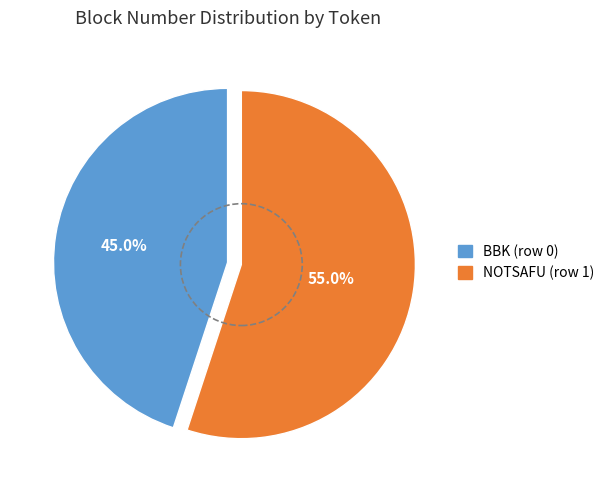

To the nearest percent, what is the difference between the largest and smallest slice percentages?

10%